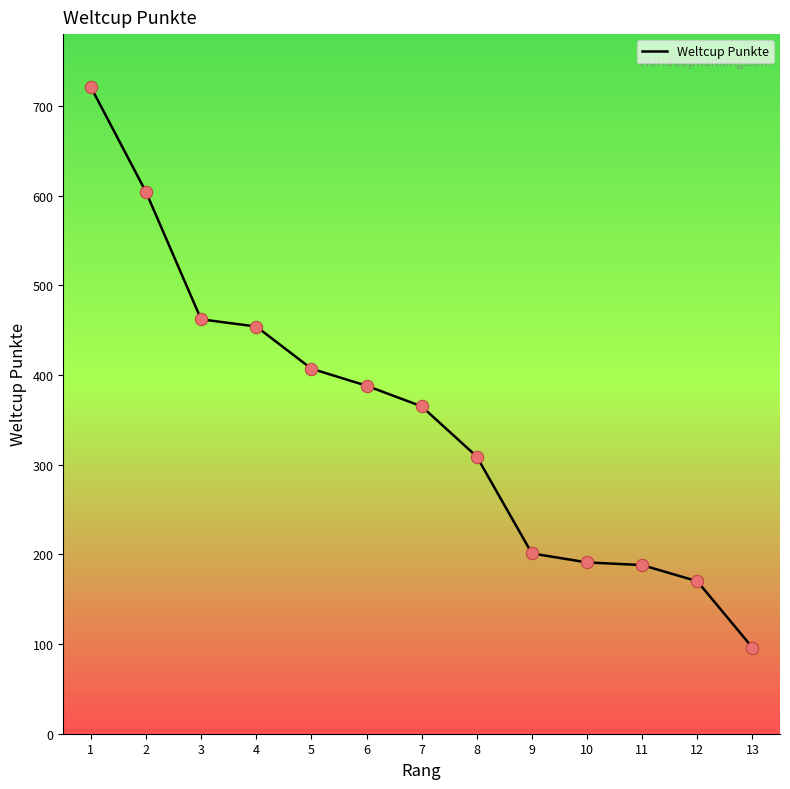

What is the change in value from 6 to 10?

-197